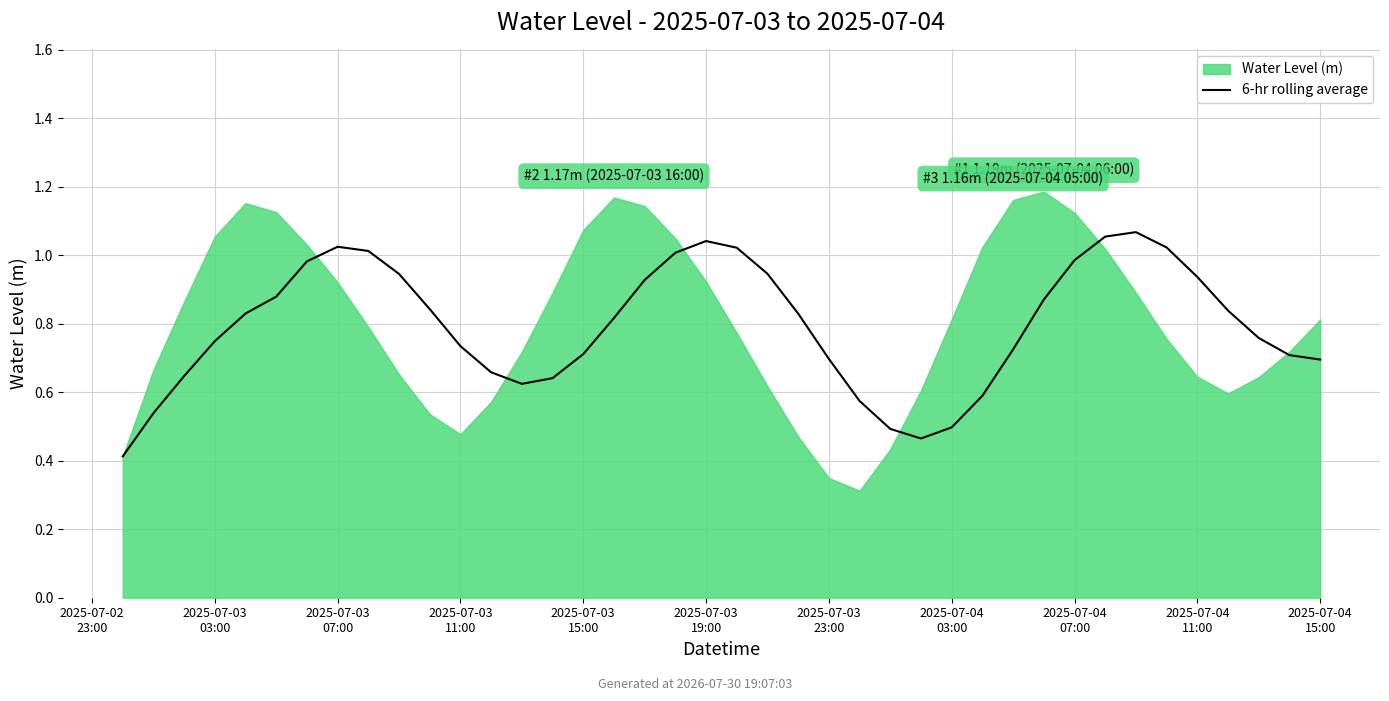

Reading right to left, what are all the values shown in this chart?

0.7	0.7	0.8	0.8	0.9	1.0	1.1	1.1	1.0	0.9	0.7	0.6	0.5	0.5	0.5	0.6	0.7	0.8	0.9	1.0	1.0	1.0	0.9	0.8	0.7	0.6	0.6	0.7	0.7	0.8	0.9	1.0	1.0	1.0	0.9	0.8	0.7	0.6	0.5	0.4